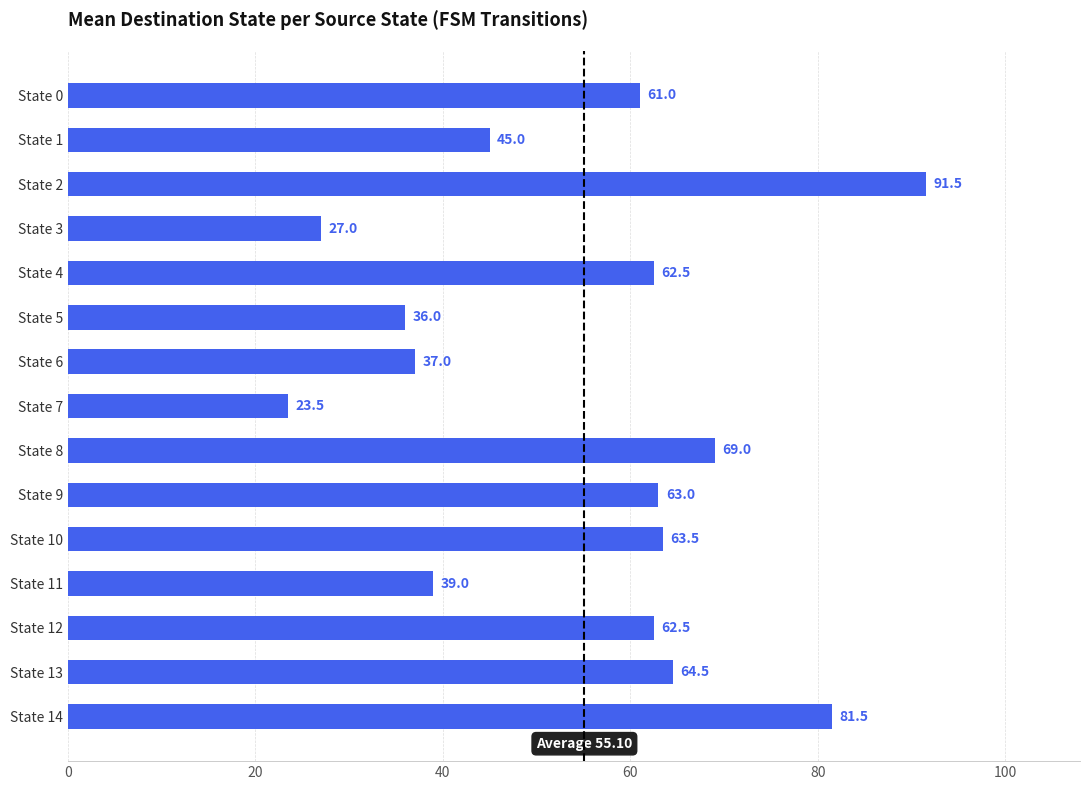

What is the greatest value displayed?

91.5